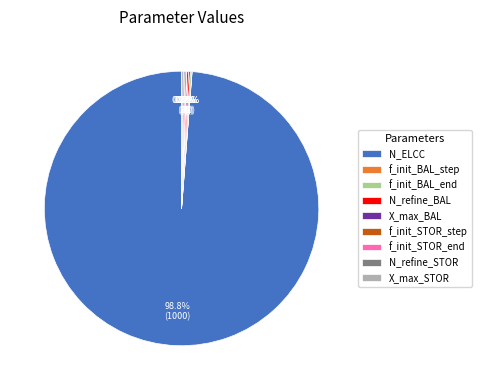

Does any single category account for the majority?

Yes